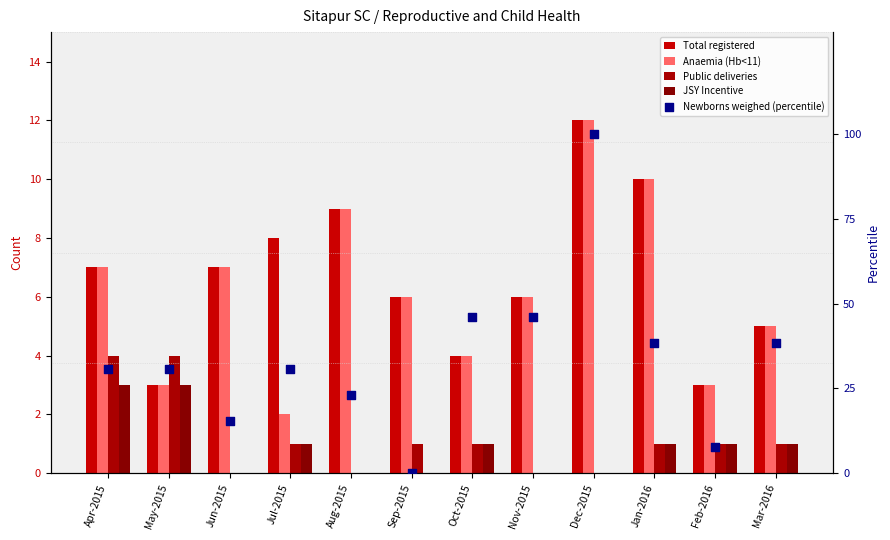

At how many categories does at least one series exceed 41?

3